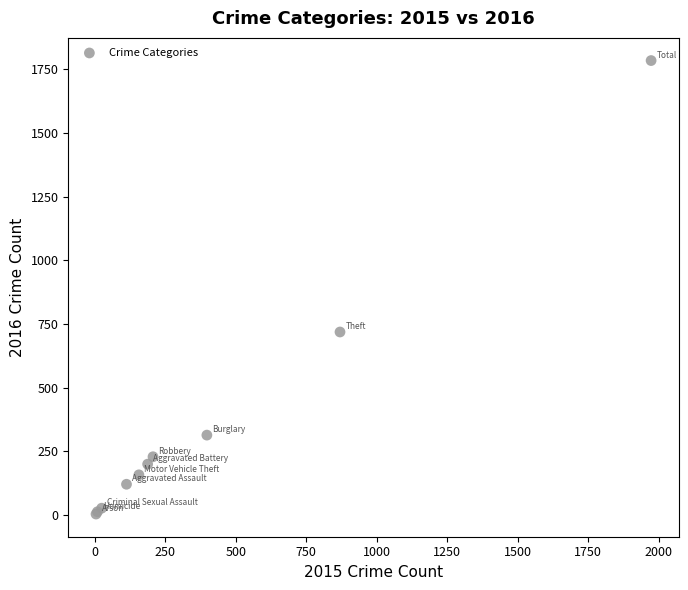

What Y value in the scatter plot is closest to 894?

719